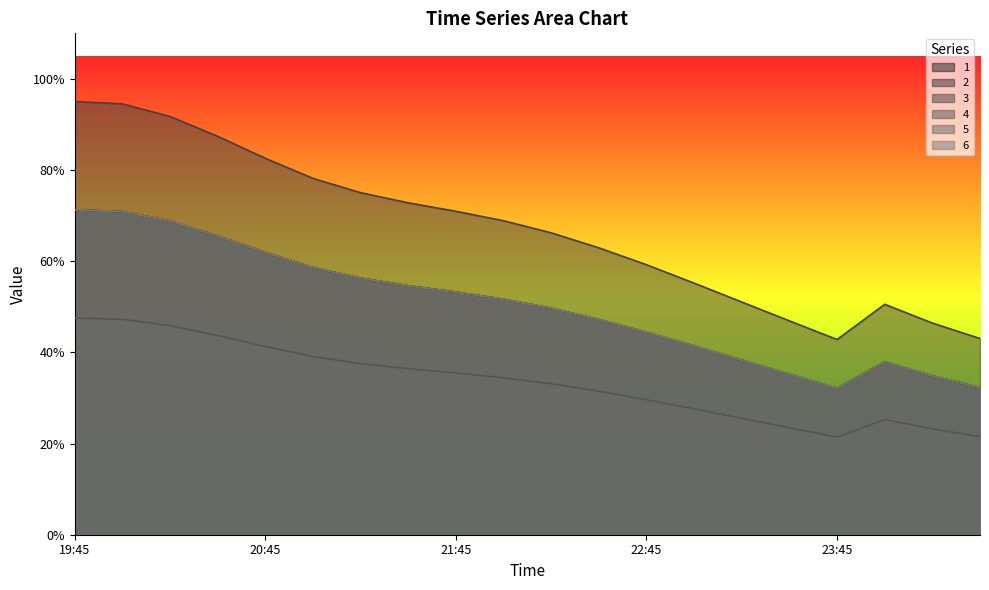

Rank the series at 23:15 from lowest to highest value.

4, 1, 2, 5, 6, 3